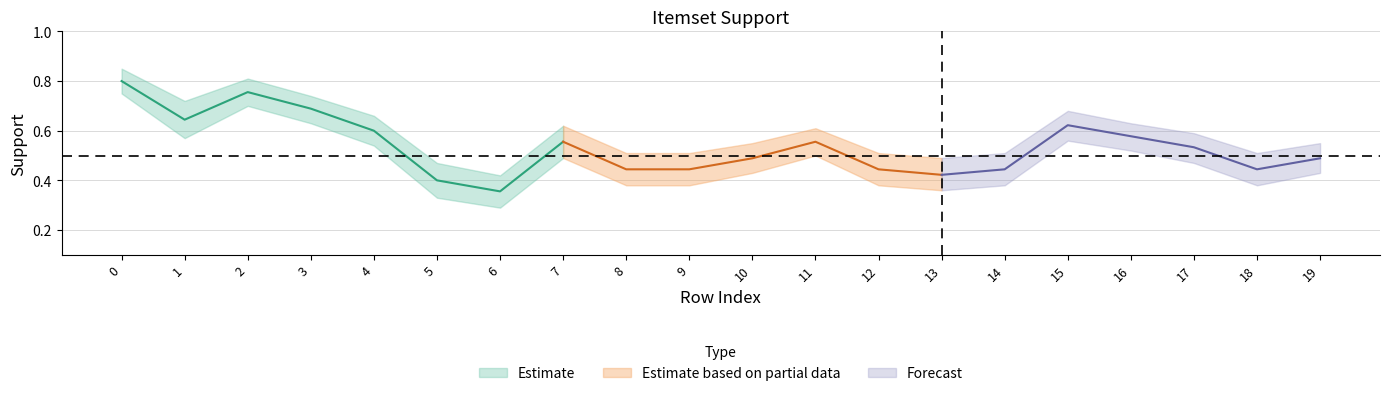

Where is upper nearest to the value 0?

6